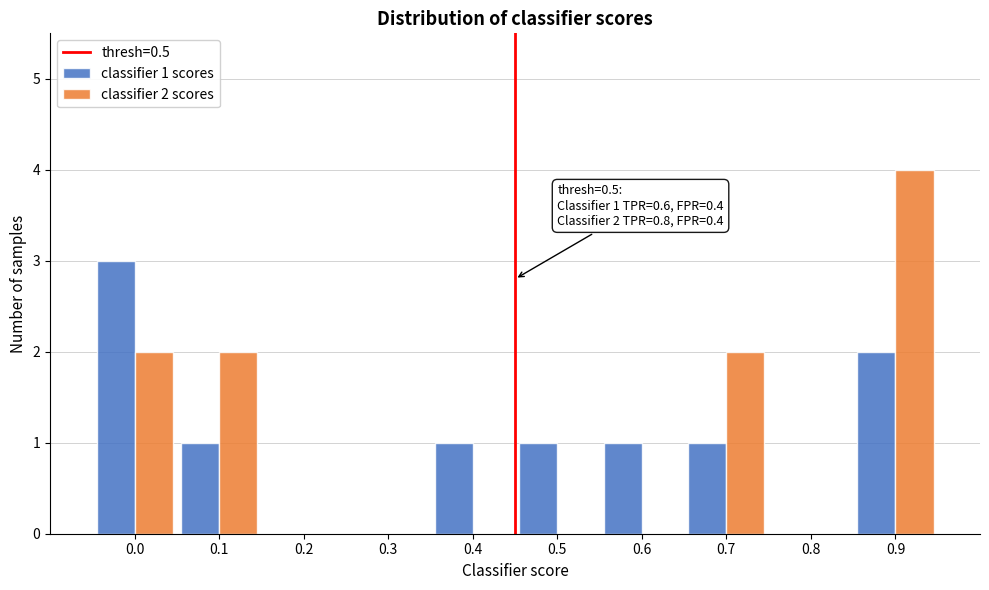

Reading left to right, extract all data points from this chart.

classifier 1 scores: 0.0=3	0.1=1	0.2=0	0.3=0	0.4=1	0.5=1	0.6=1	0.7=1	0.8=0	0.9=2
classifier 2 scores: 0.0=2	0.1=2	0.2=0	0.3=0	0.4=0	0.5=0	0.6=0	0.7=2	0.8=0	0.9=4